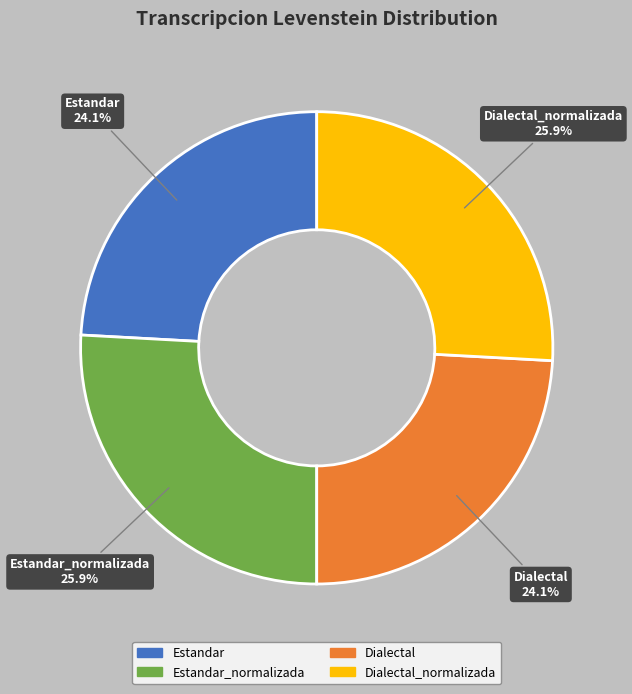

Which has a higher value, Estandar_normalizada or Dialectal?

Estandar_normalizada